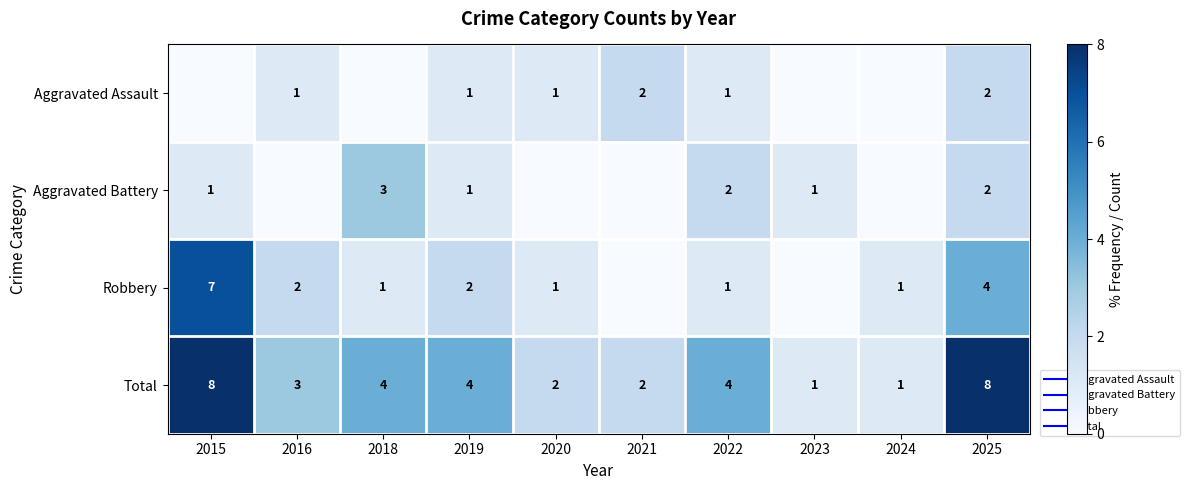

Is it true that Aggravated Assault equals 1 at 2023?

False